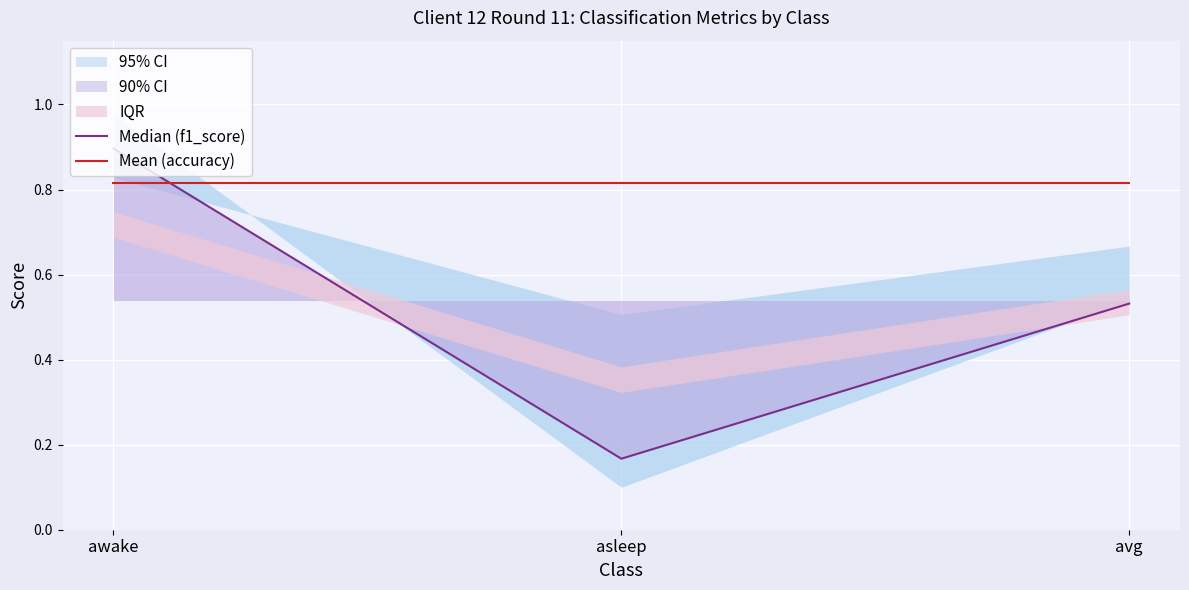

Between awake and avg, which series saw the biggest shift?

Median (f1_score)